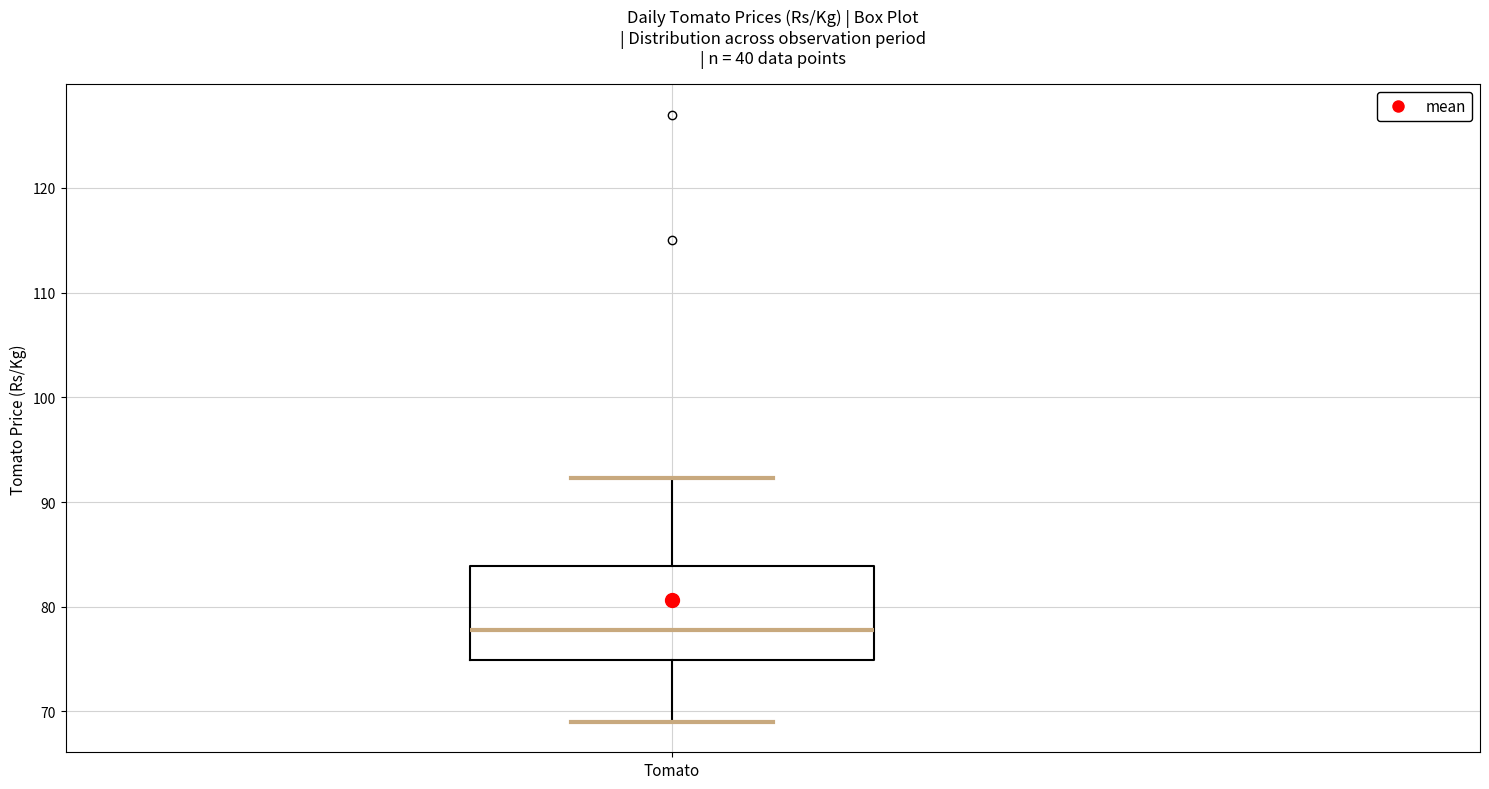

Read this box plot against the y-axis: the position of the median line, the range covered by the box, and the ends of both whiskers. The values are not printed on the chart, so give them approximately, as read against the axis.

median 78, box 75 to 84, whiskers 69 to 92